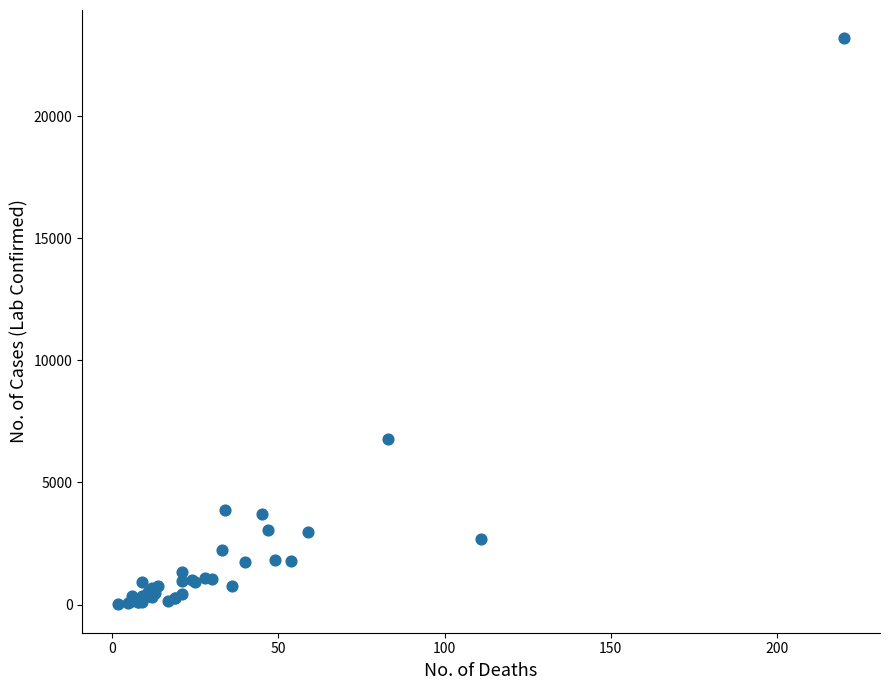

What Y value in the scatter plot is closest to 11597?

6767